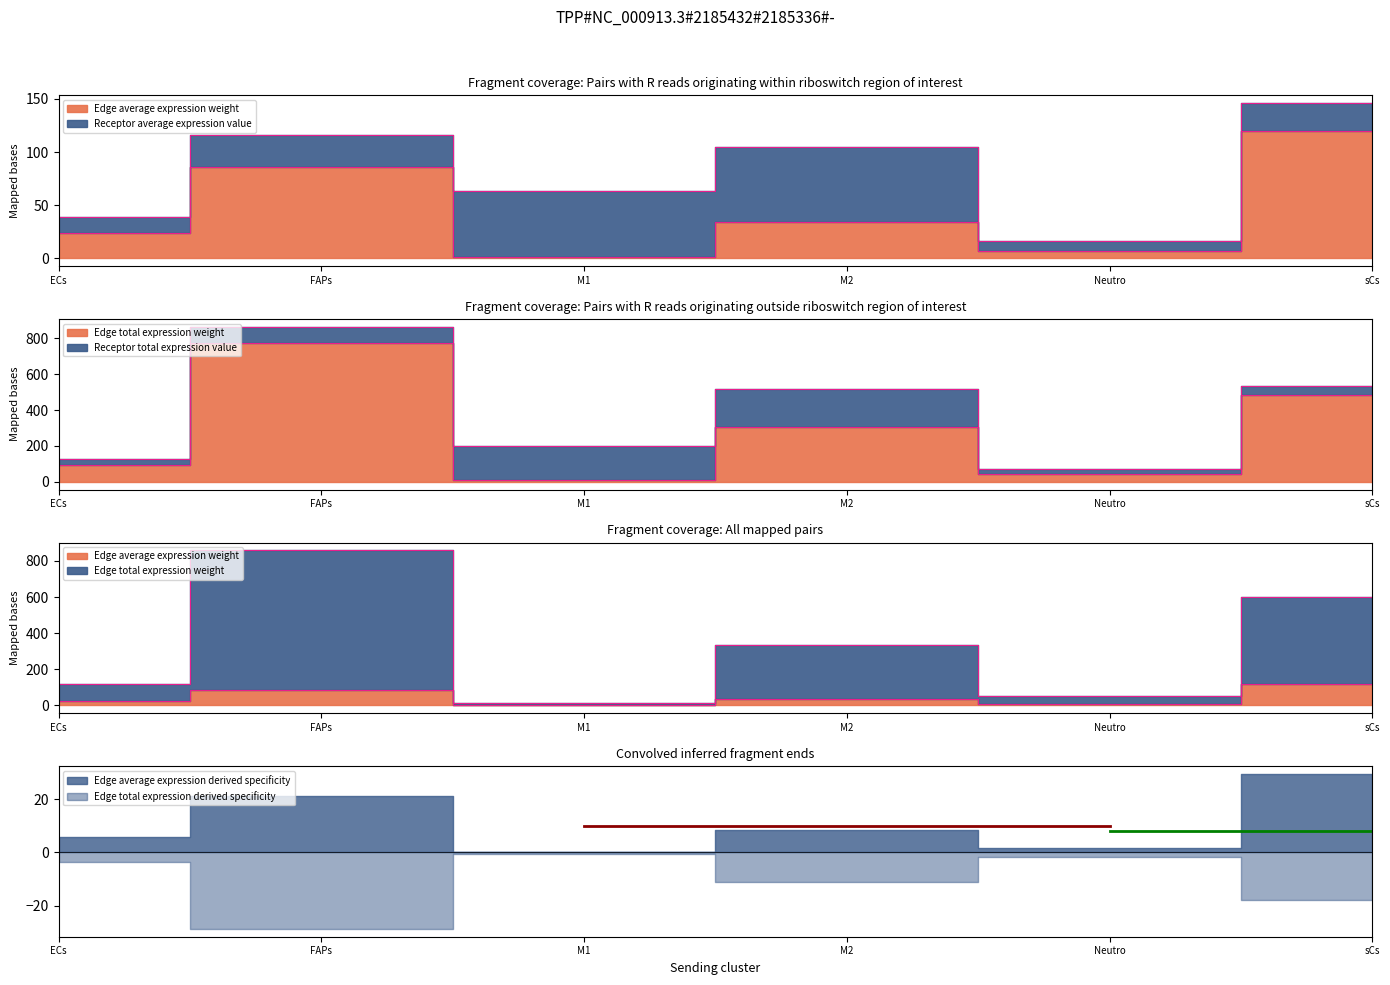

True or false: Edge total expression derived specificity and Edge total expression weight cross at least once.

False